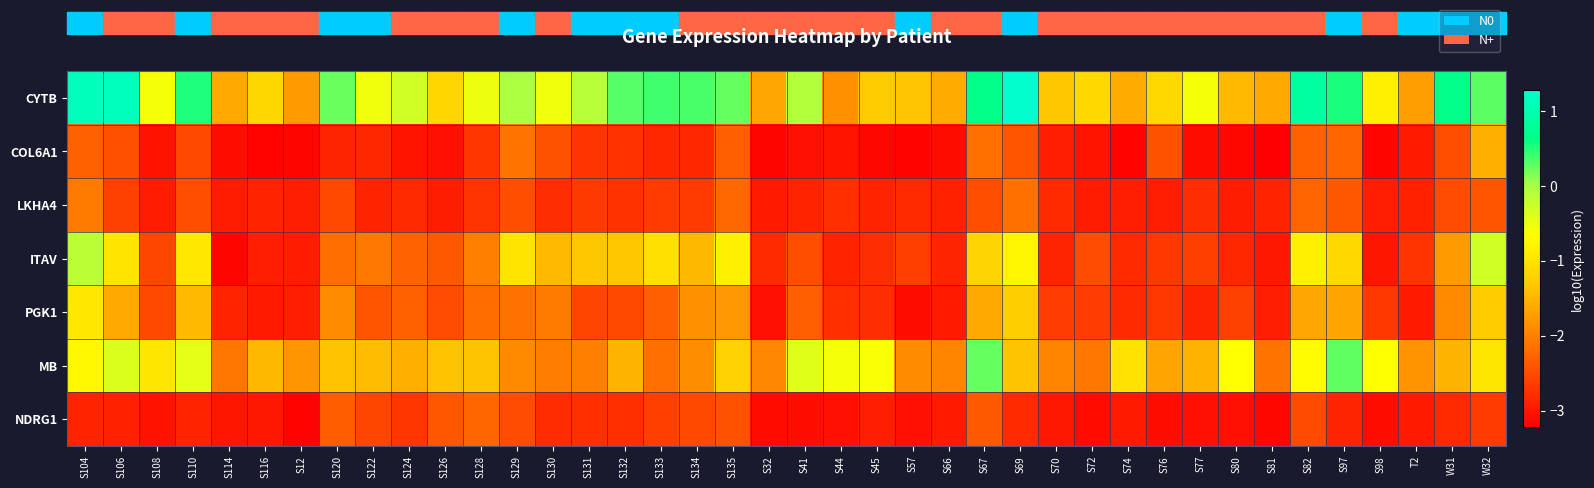

What is the total value across all series at S45?

-16.4